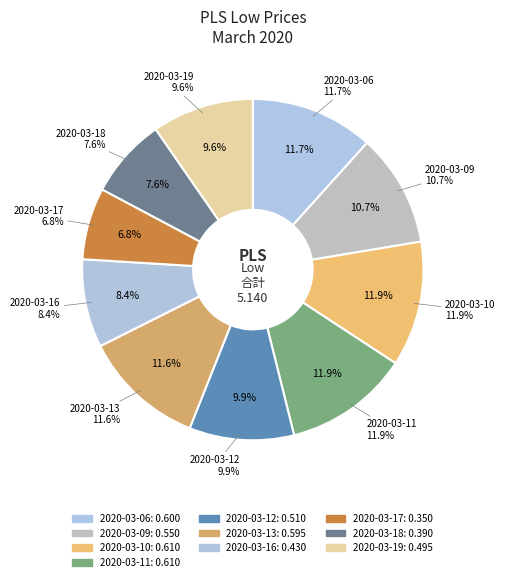

True or false: 2020-03-18 accounts for 8% of the total.

True